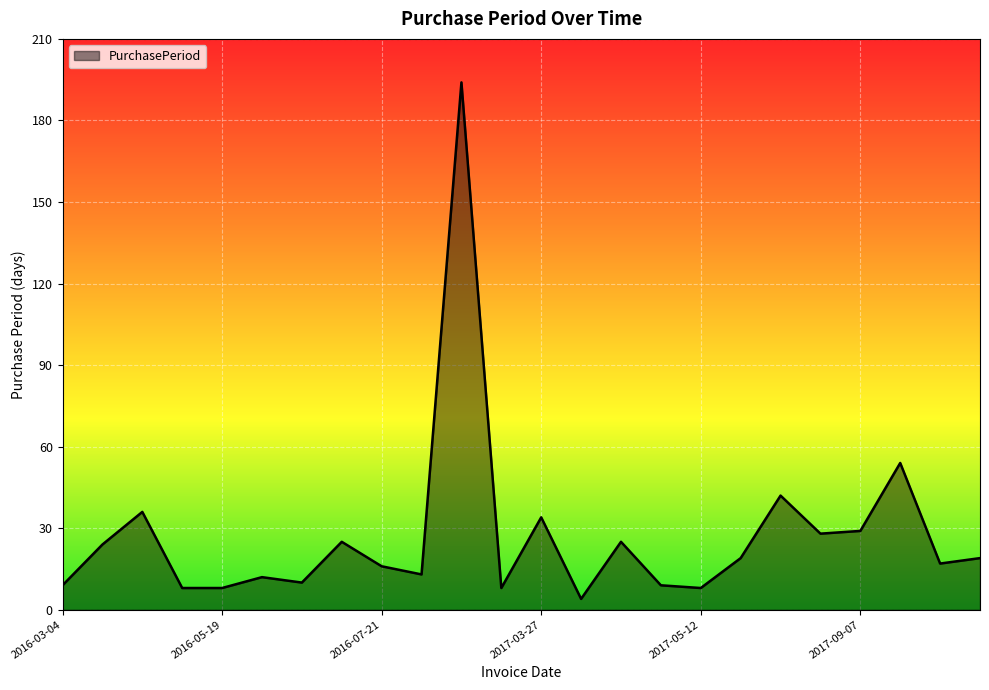

What is the maximum value shown in the chart?

194